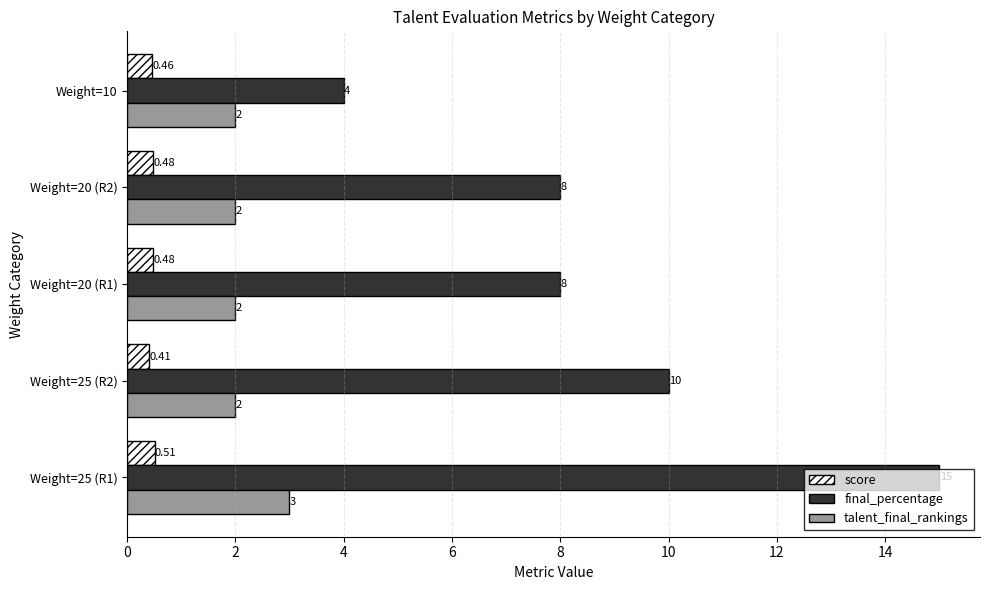

List the series in order of their overall mean, lowest first.

score, talent_final_rankings, final_percentage